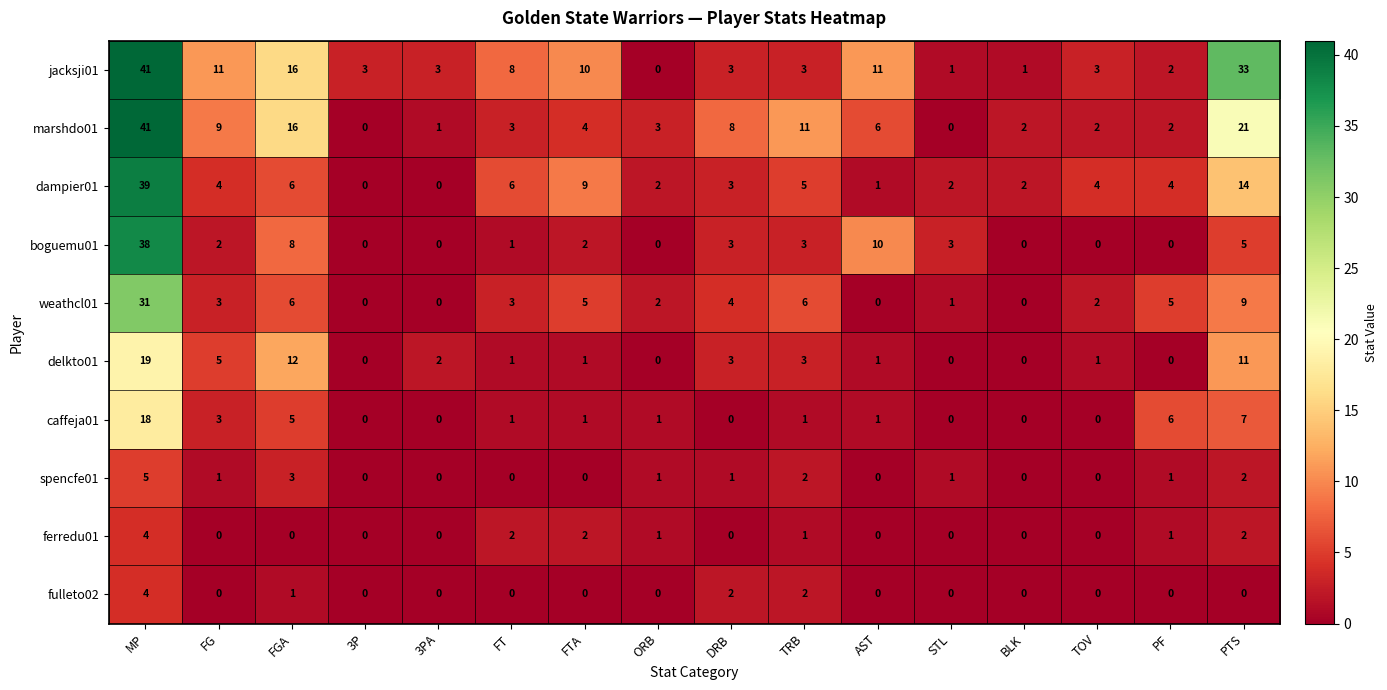

True or false: spencfe01 has a value of 1 at FGA.

False